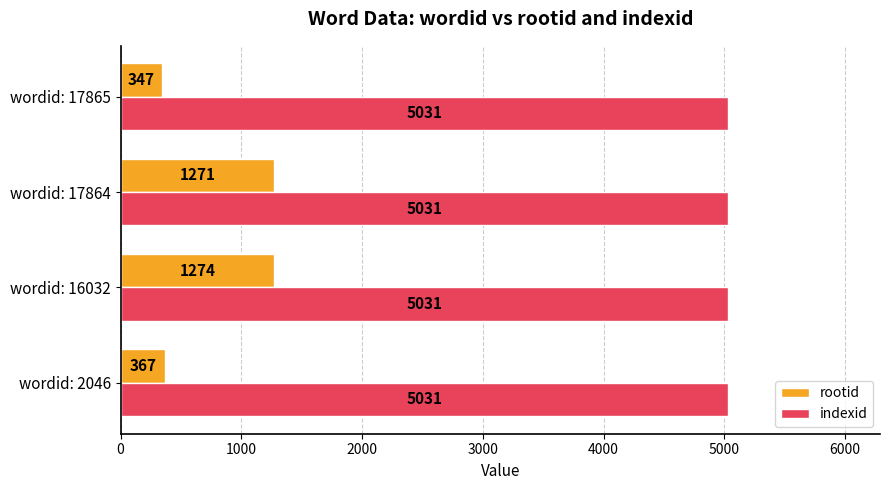

What is the highest value of the rootid series?

1274